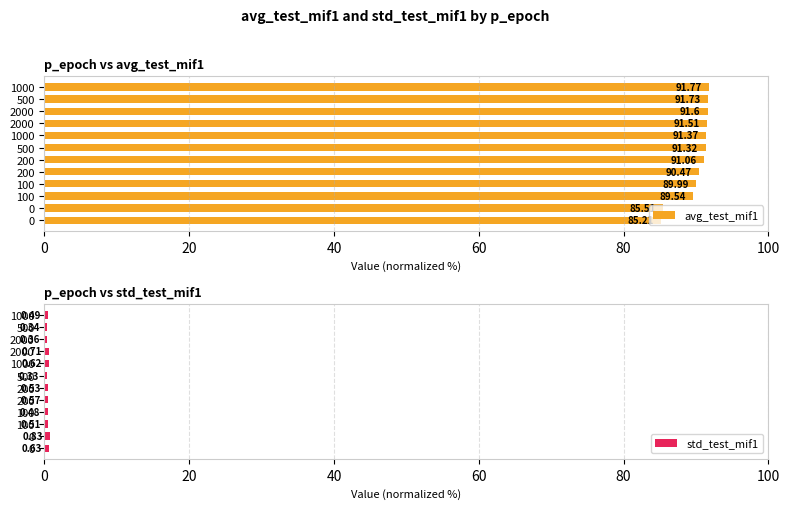

How many values in the avg_test_mif1 series are below 91?

5